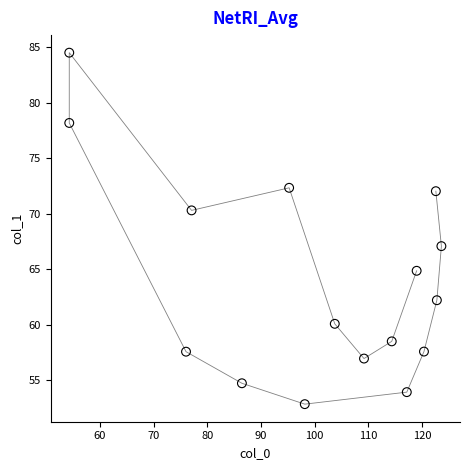

What Y value in the scatter plot is closest to 68?

67.1